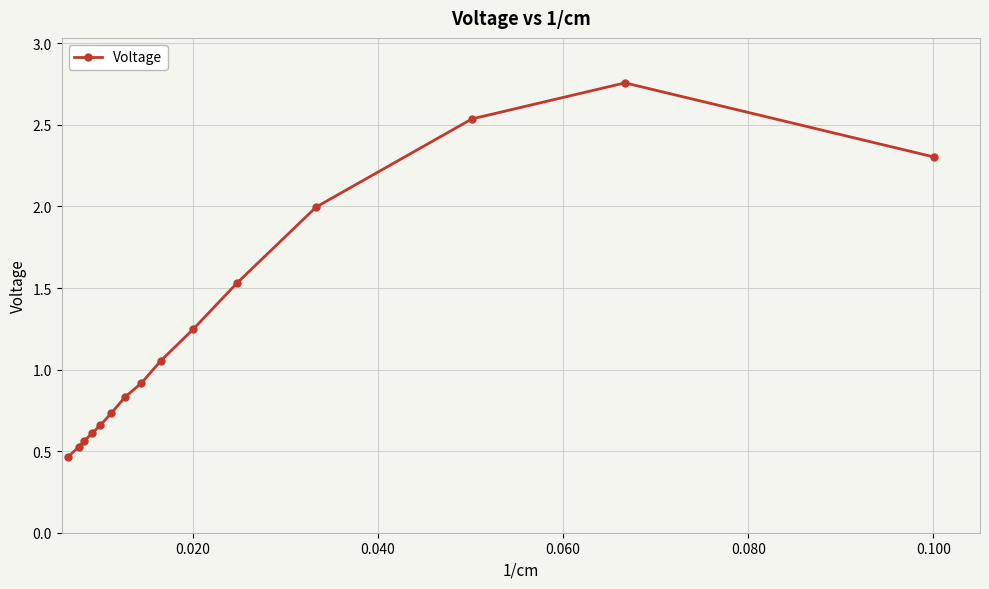

What is the difference between the maximum and minimum values?

2.3